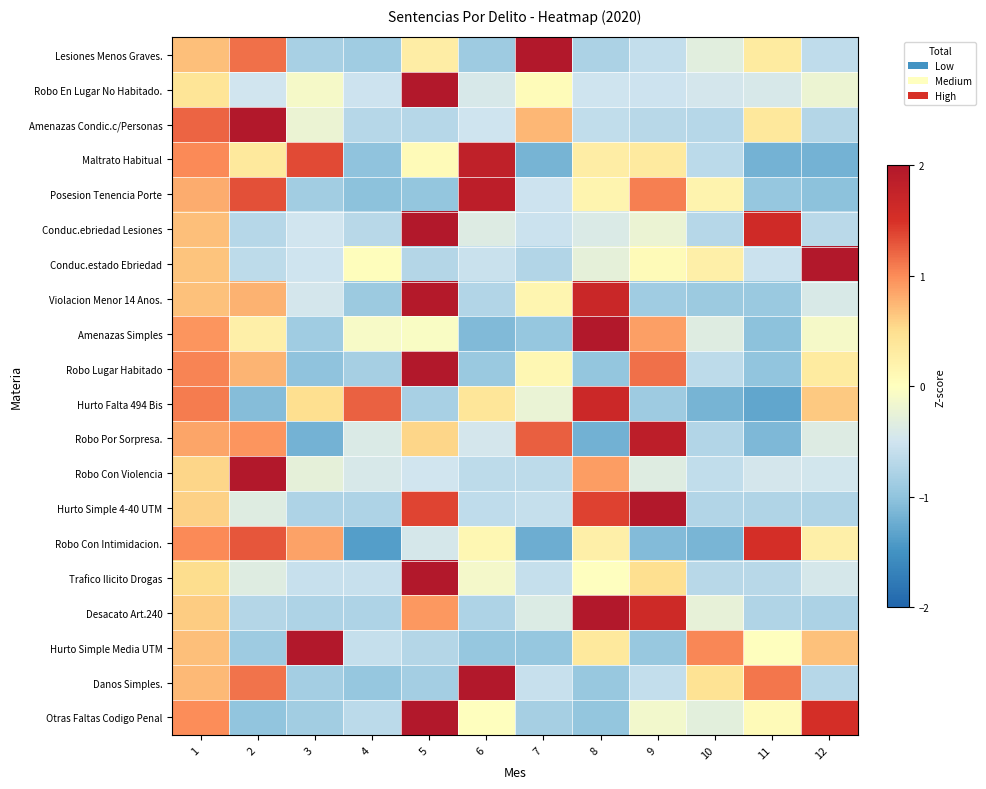

How many series are shown in this chart?

20